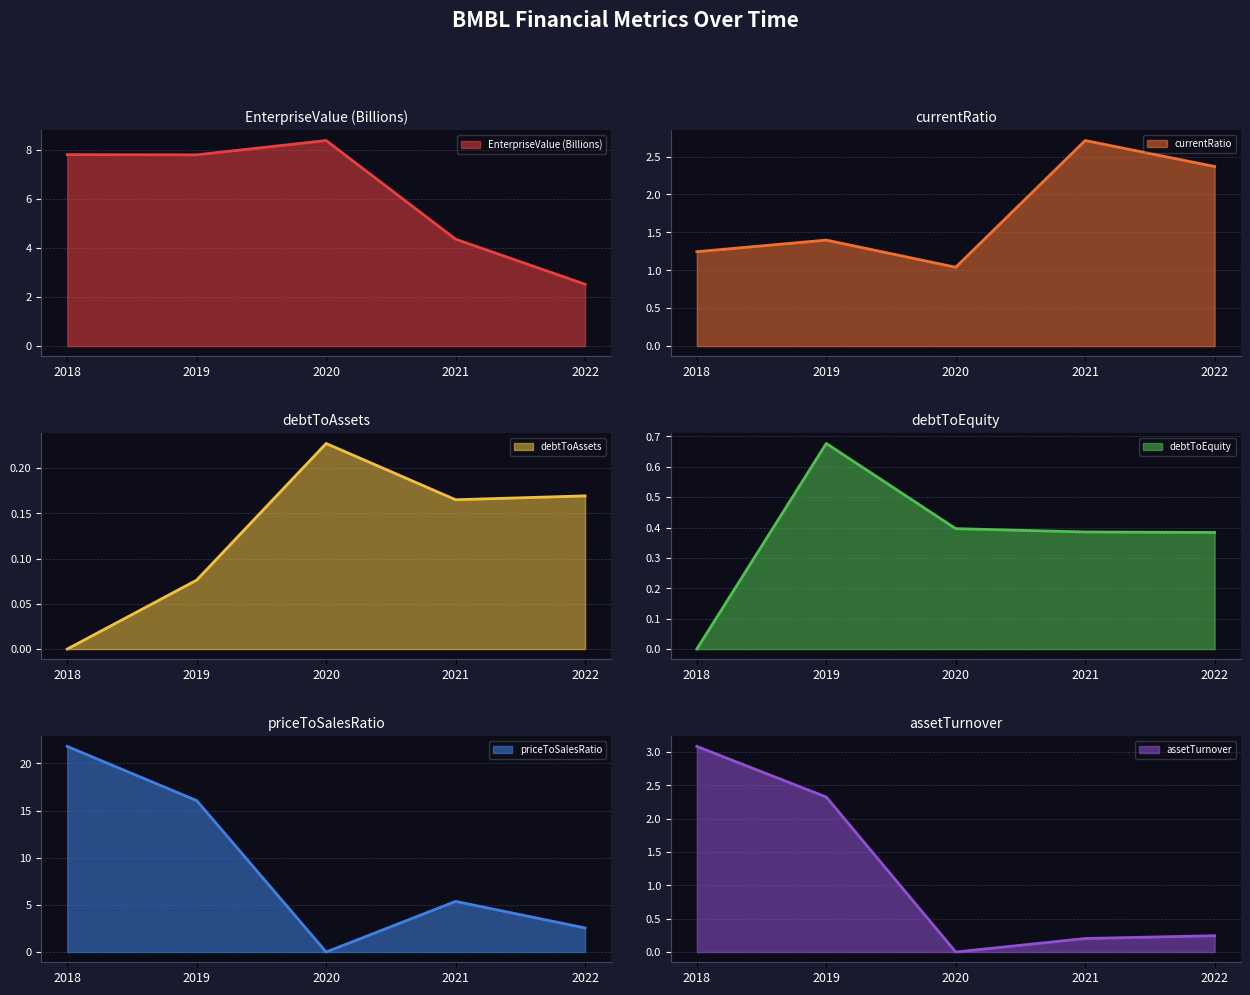

At which label does priceToSalesRatio reach its minimum?

2020